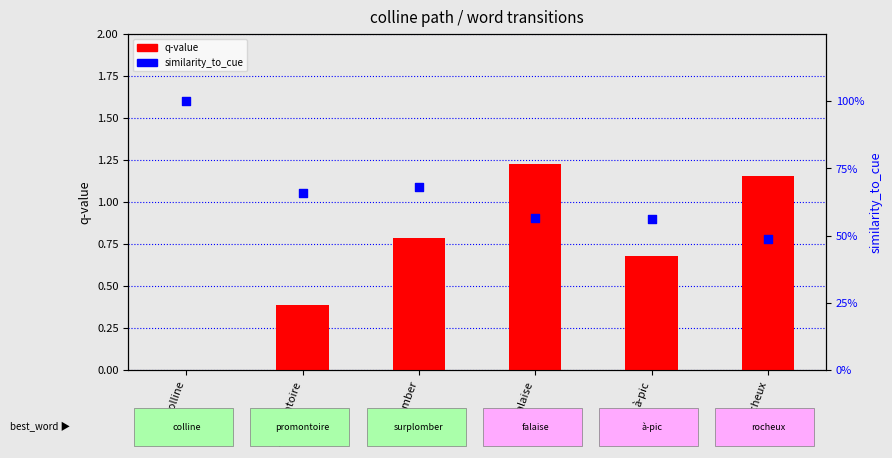

Is the value of q-value at surplomber greater than the value of similarity_to_cue at colline?

No